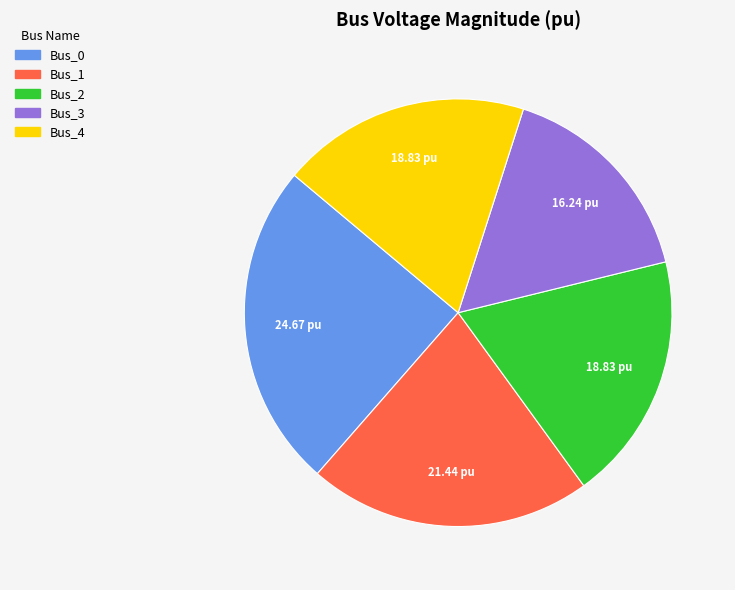

Do Bus_4 and Bus_3 together represent more than half of the pie?

No